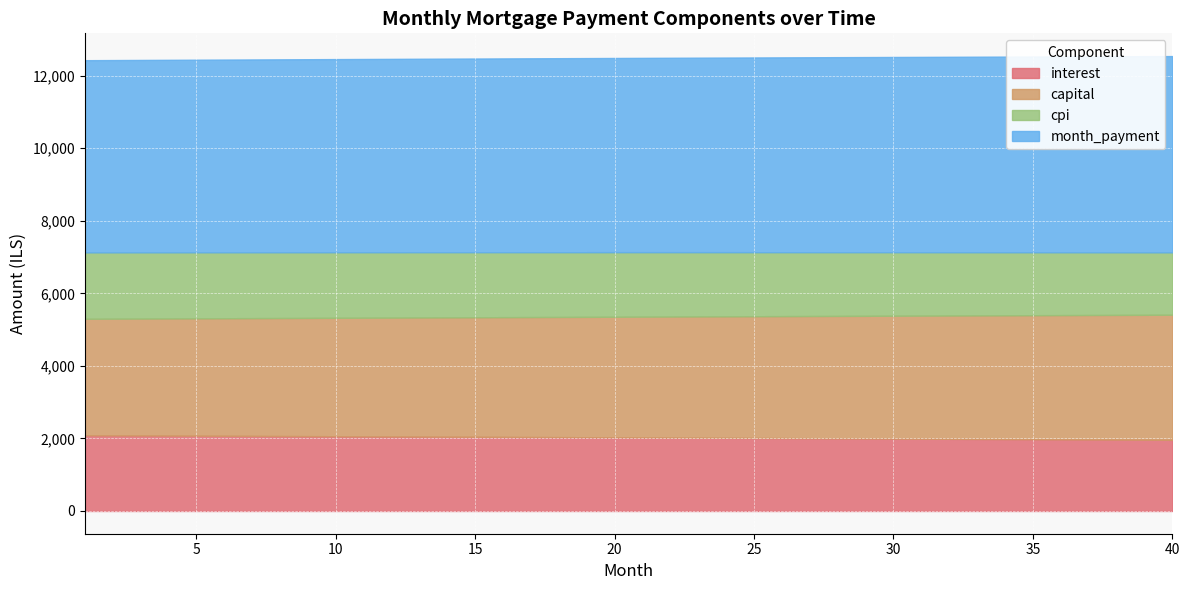

How many data points in capital are above 3330?

20